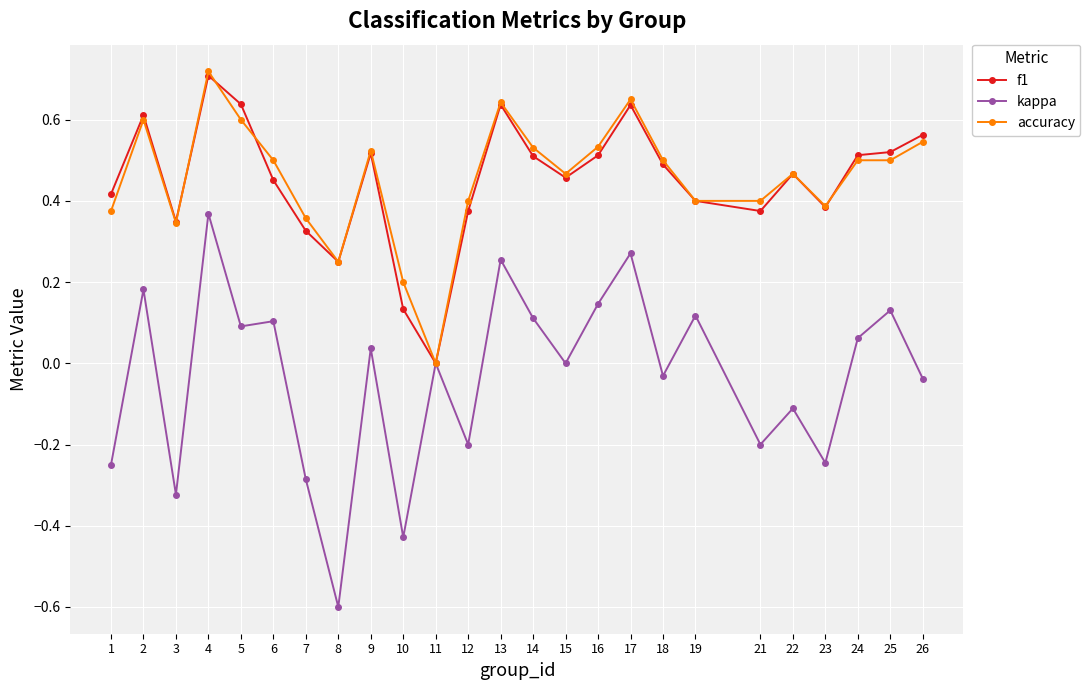

True or false: accuracy and f1 intersect in this chart.

True